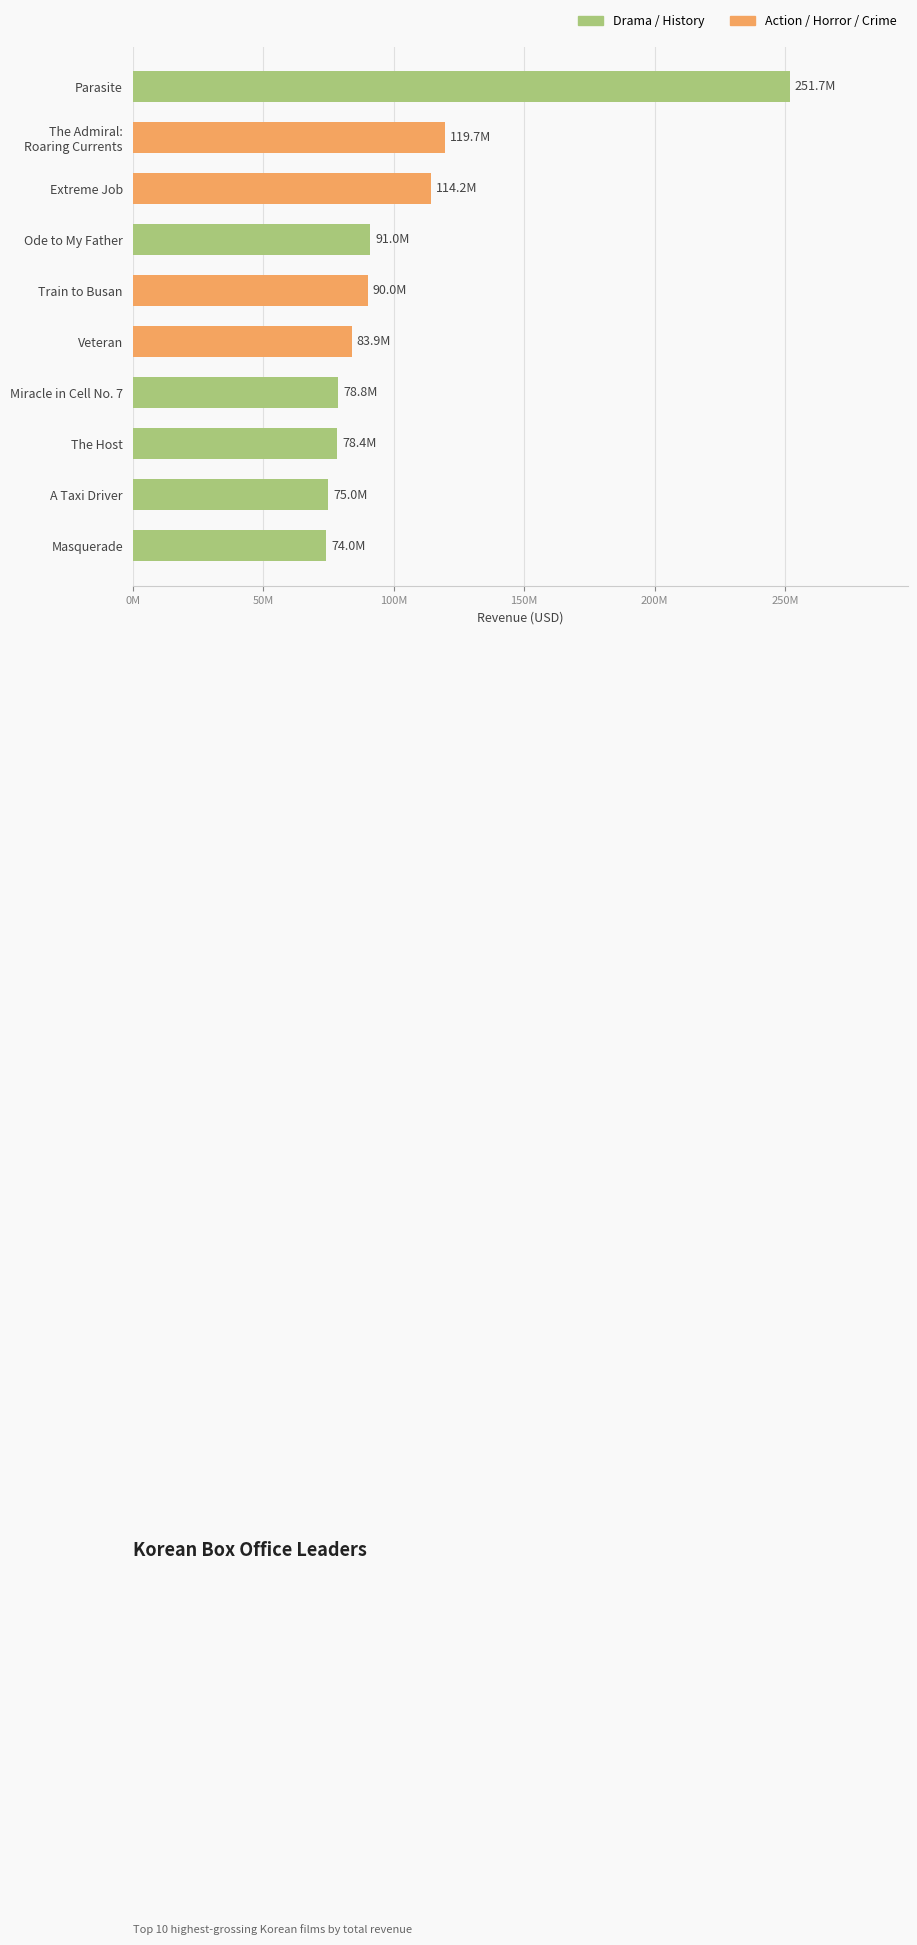

Are the bars horizontal?

Yes